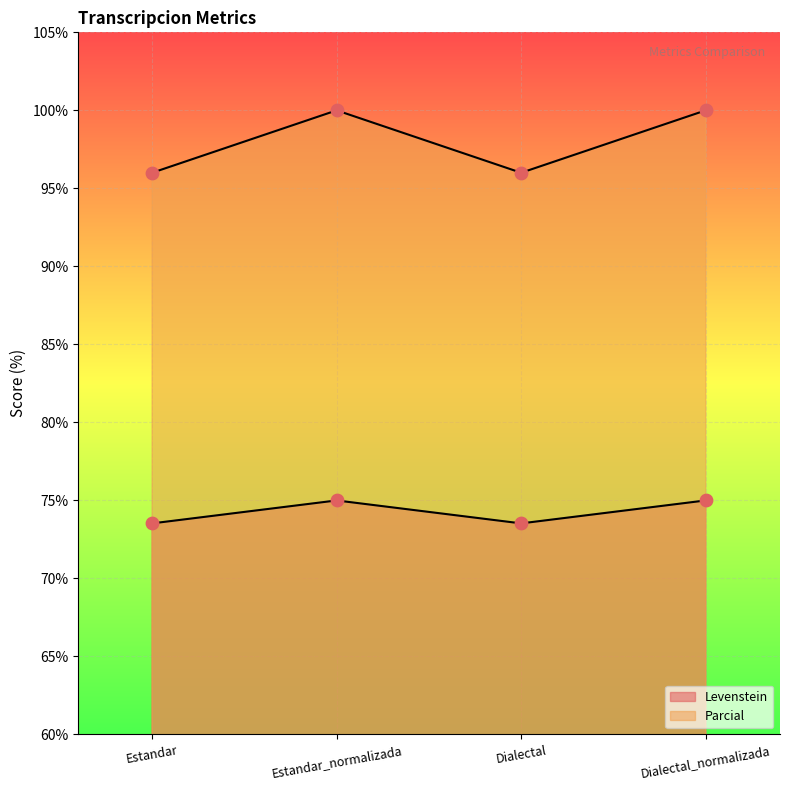

What are all the series names shown in the legend?

Levenstein, Parcial